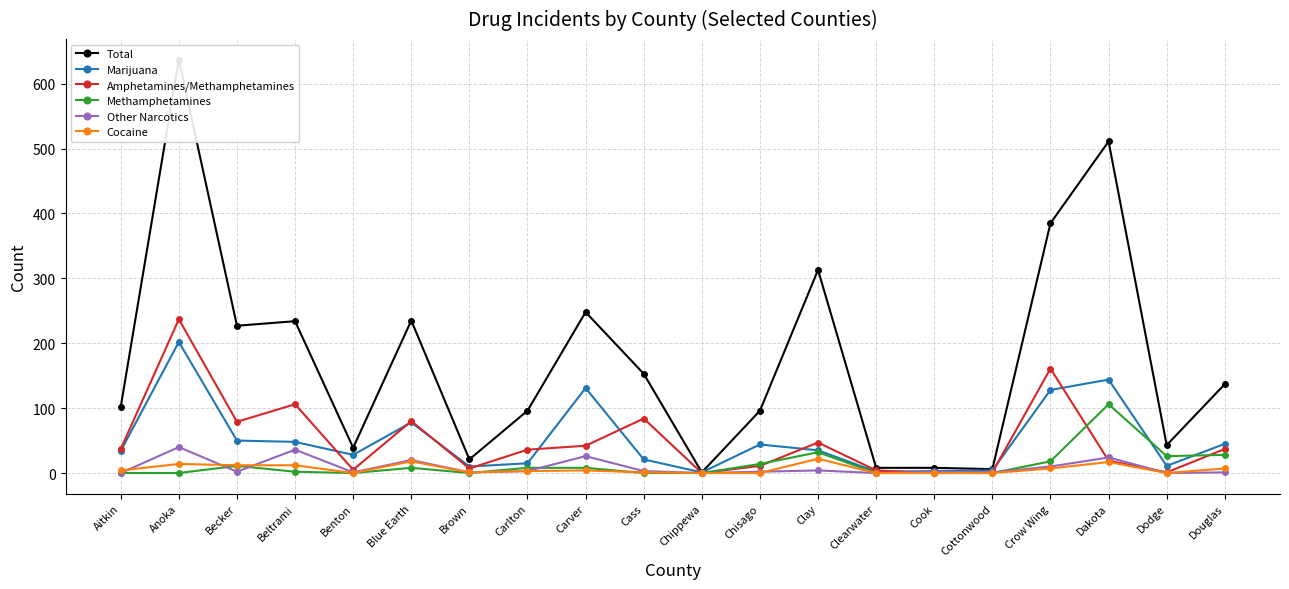

What is the difference between the highest and lowest values at Chippewa?

1